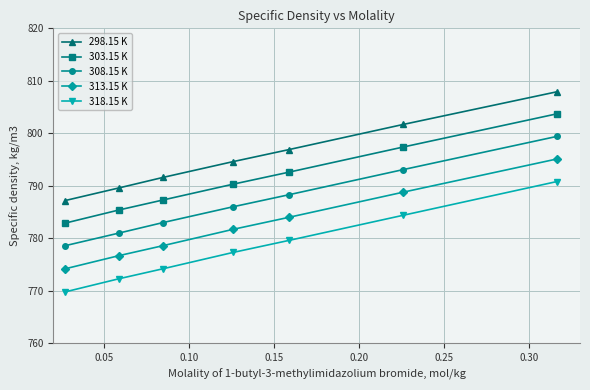

True or false: 313.15 K and 298.15 K cross at least once.

False